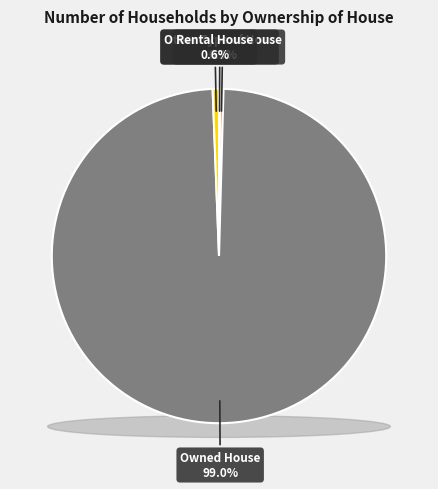

What is the majority slice?

Owned House